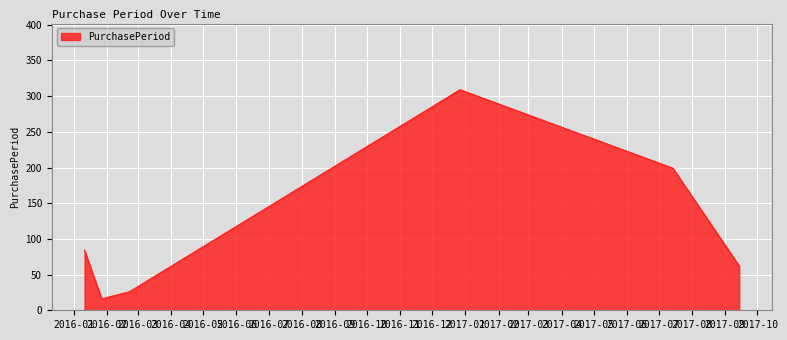

Does the chart have visible grid lines?

Yes